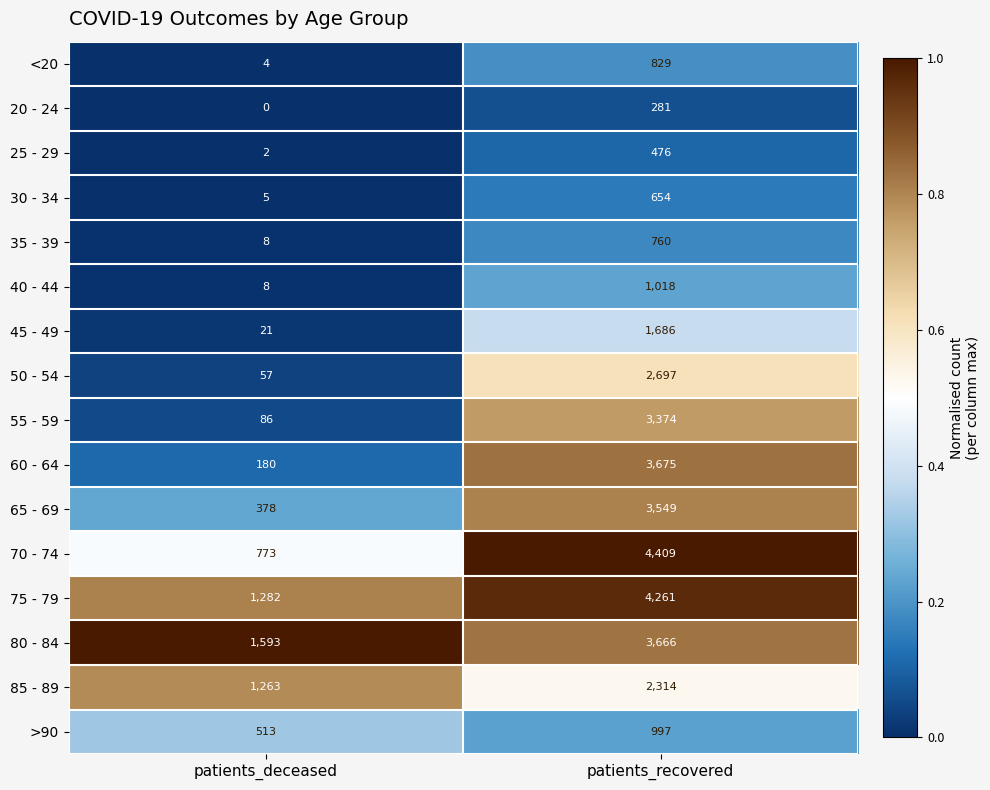

At patients_recovered, list the series in order from smallest to largest.

20 - 24, 25 - 29, 30 - 34, 35 - 39, <20, >90, 40 - 44, 45 - 49, 85 - 89, 50 - 54, 55 - 59, 65 - 69, 80 - 84, 60 - 64, 75 - 79, 70 - 74